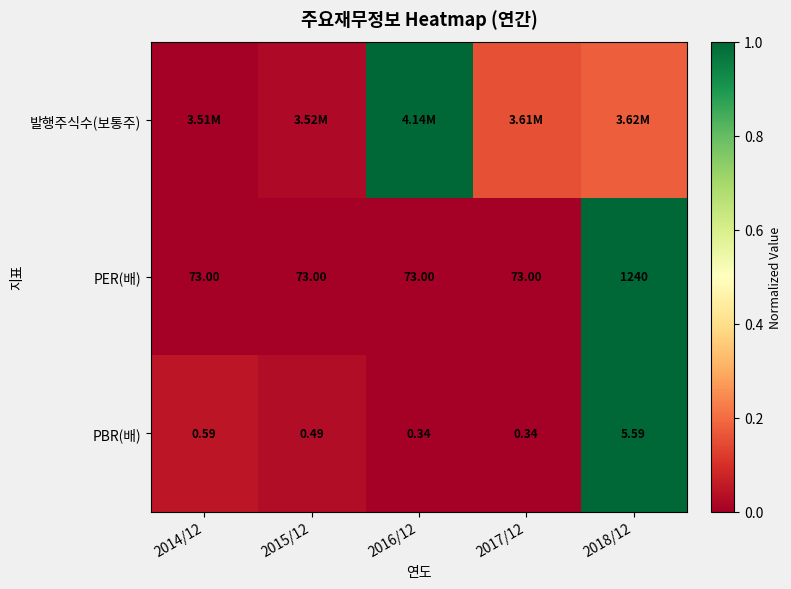

Is the value of PER(배) at 2014/12 greater than the value of PBR(배) at 2016/12?

Yes